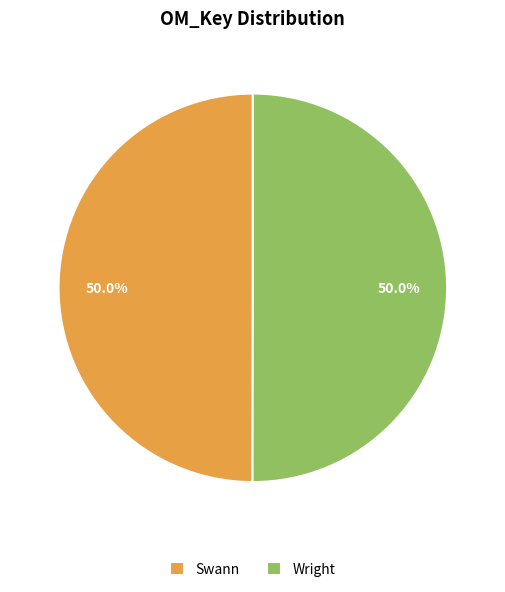

What percentage is the Wright slice, to the nearest percent?

50%